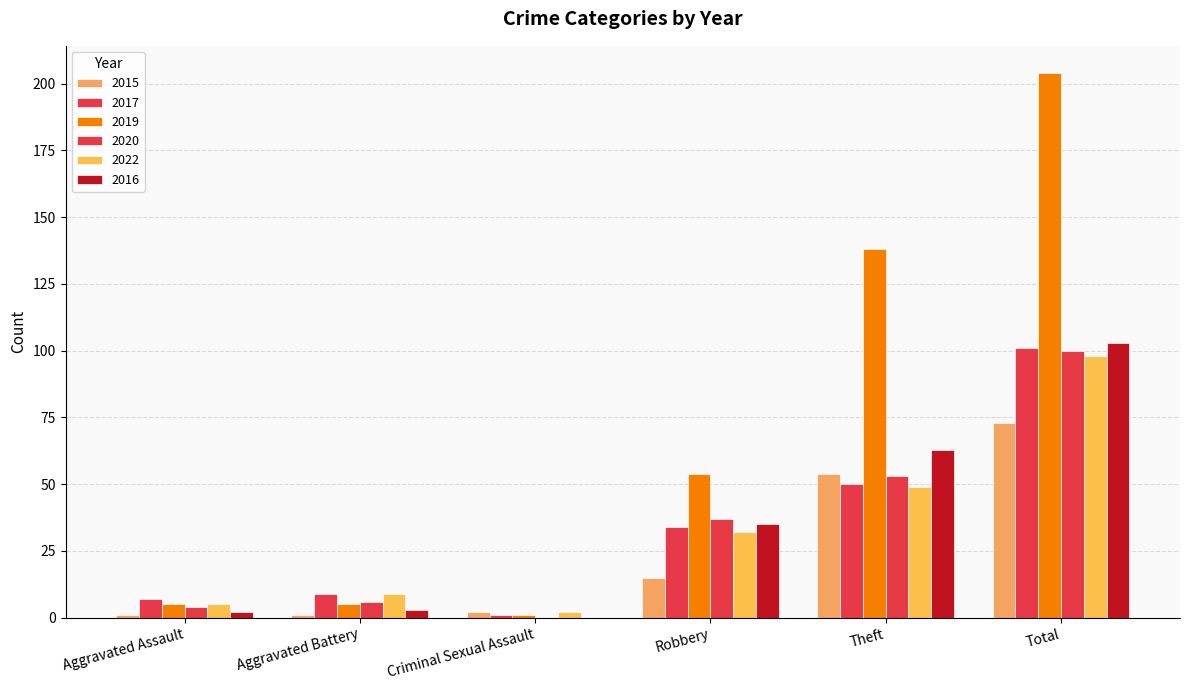

What are all the series names shown in the legend?

2015, 2017, 2019, 2020, 2022, 2016